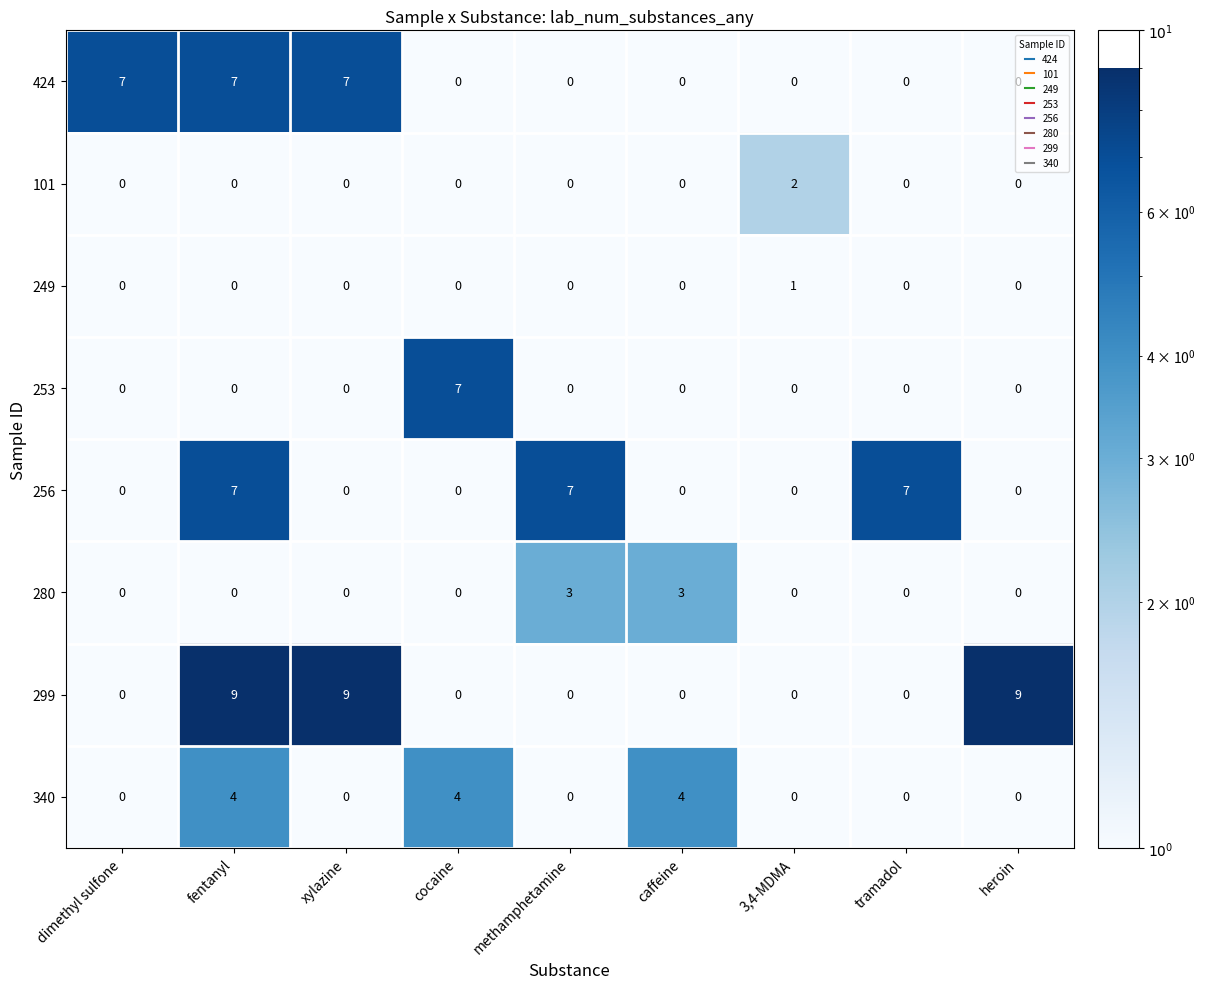

Which series has the widest spread of values?

299